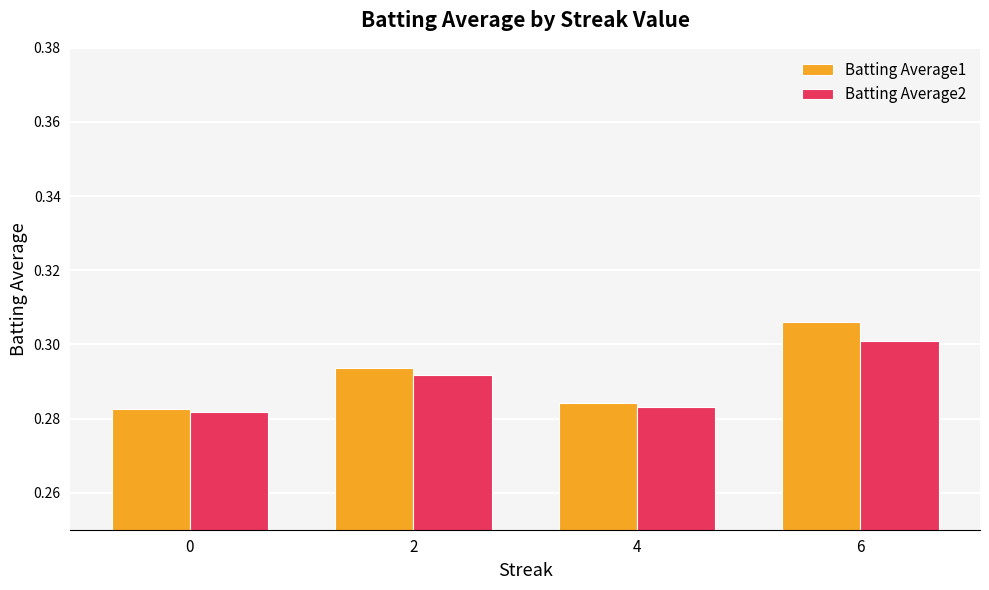

Which series has the largest range (max minus min)?

Batting Average1